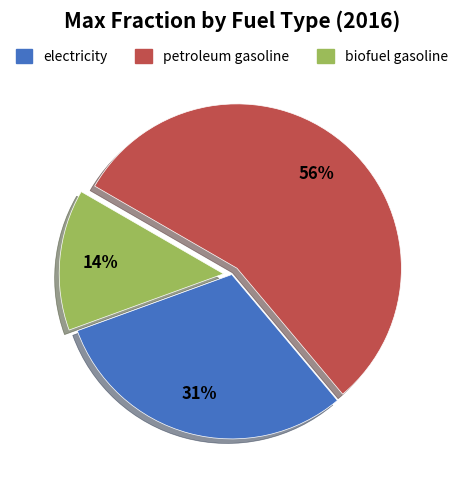

Which category accounts for the majority?

petroleum gasoline